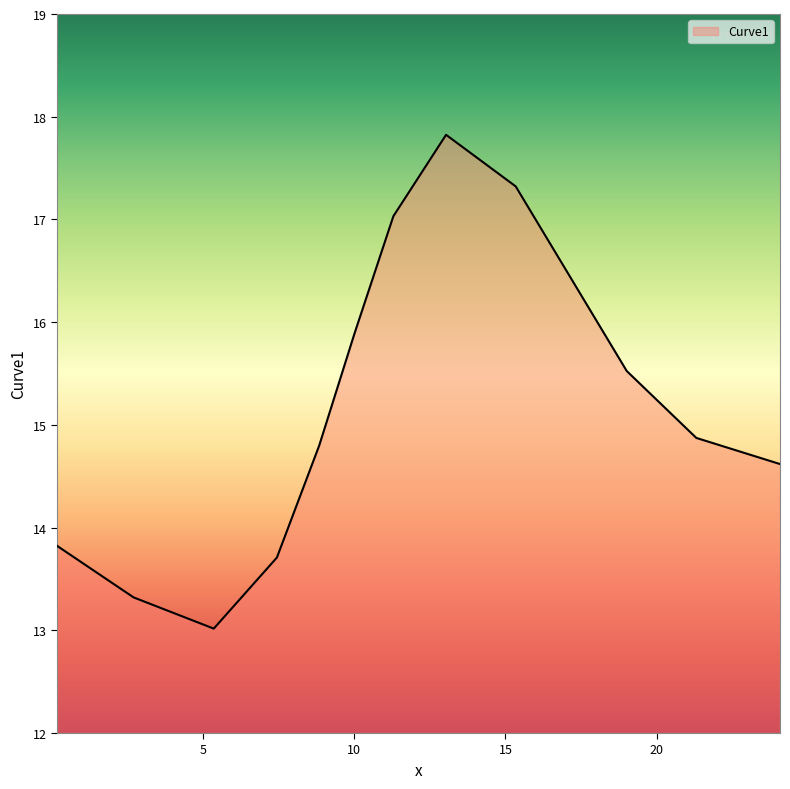

What is the difference between the second highest and second lowest values?

4.0